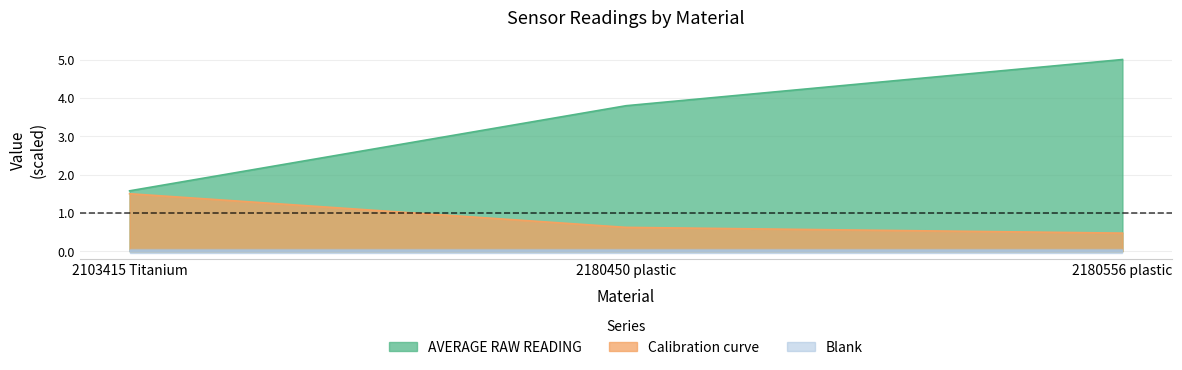

Where does the AVERAGE RAW READING series first go above 3?

2180450 plastic